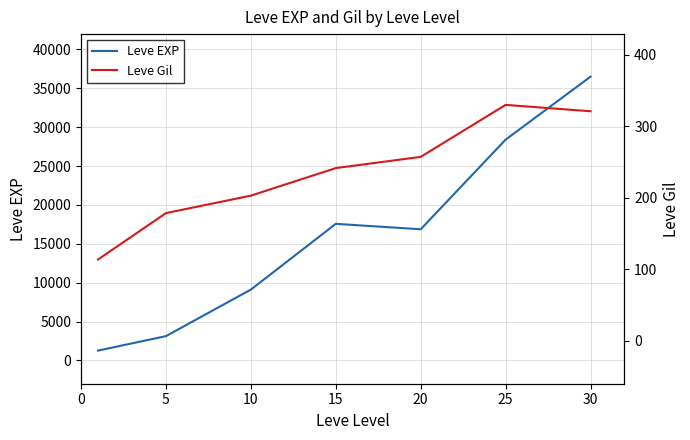

What is the maximum value for Leve Gil?

329.7